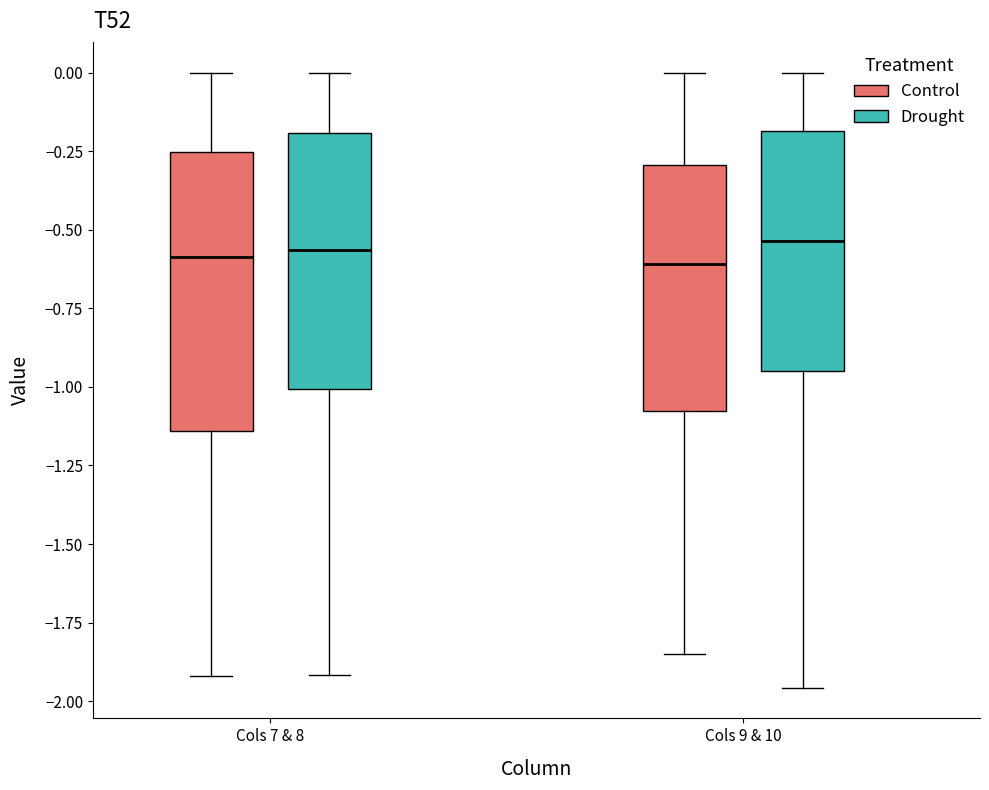

Reading left to right, read every box against the y-axis: the position of its median line, the range the box covers, and the ends of its whiskers. The values are not printed on the chart, so give them approximately, as read against the axis.

Cols 7 & 8 (Control): median -0.60, box -1.15 to -0.25, whiskers -1.90 to 0.00
Cols 7 & 8 (Drought): median -0.55, box -1.00 to -0.20, whiskers -1.90 to 0.00
Cols 9 & 10 (Control): median -0.60, box -1.10 to -0.30, whiskers -1.85 to 0.00
Cols 9 & 10 (Drought): median -0.55, box -0.95 to -0.20, whiskers -1.95 to 0.00